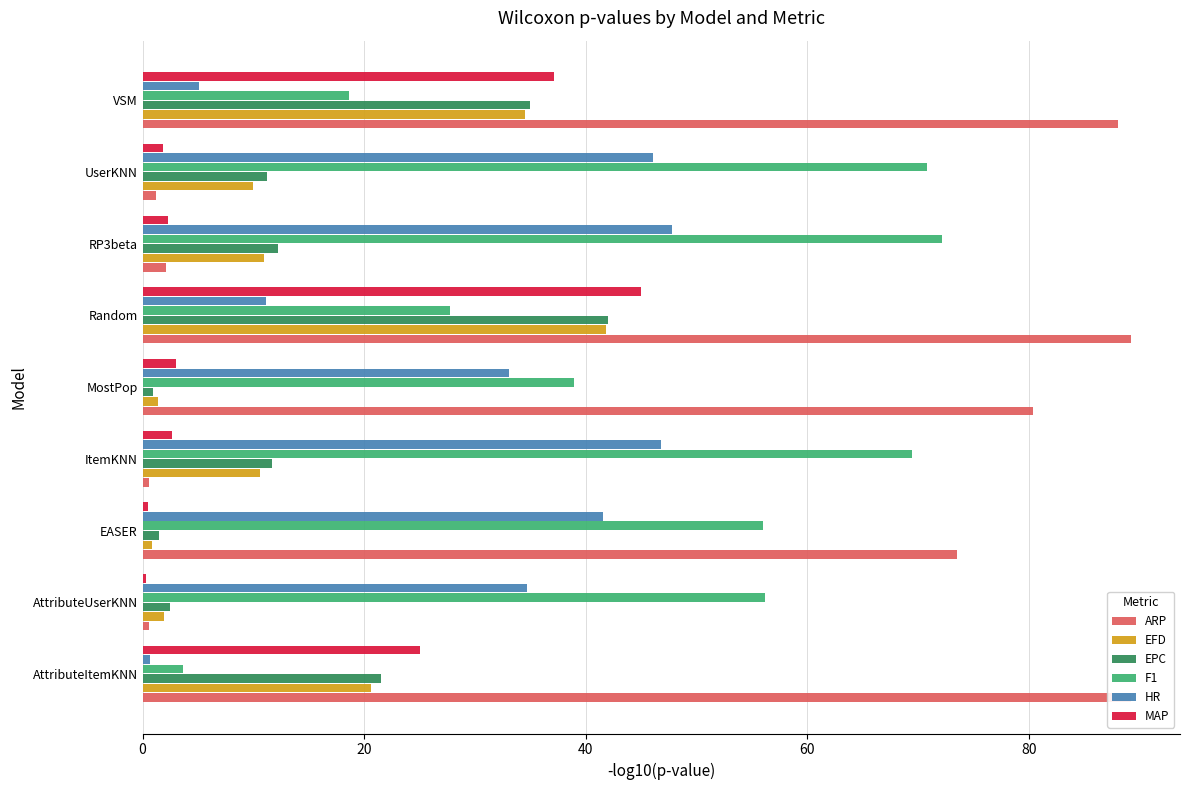

At which label is ARP closest to 44?

EASER